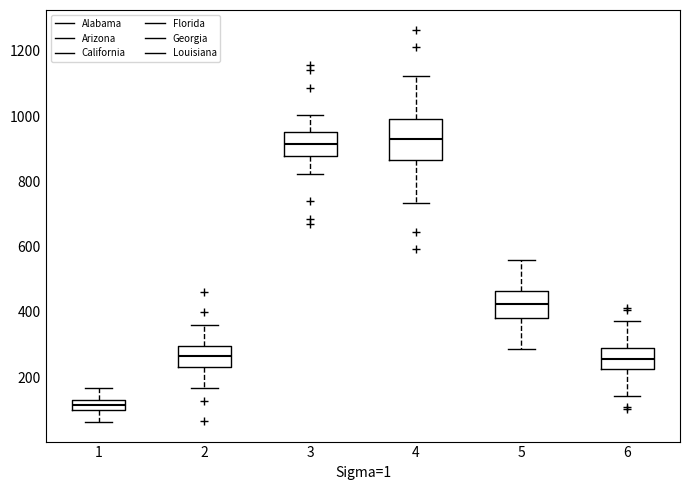

Which box has the lowest median line?

1